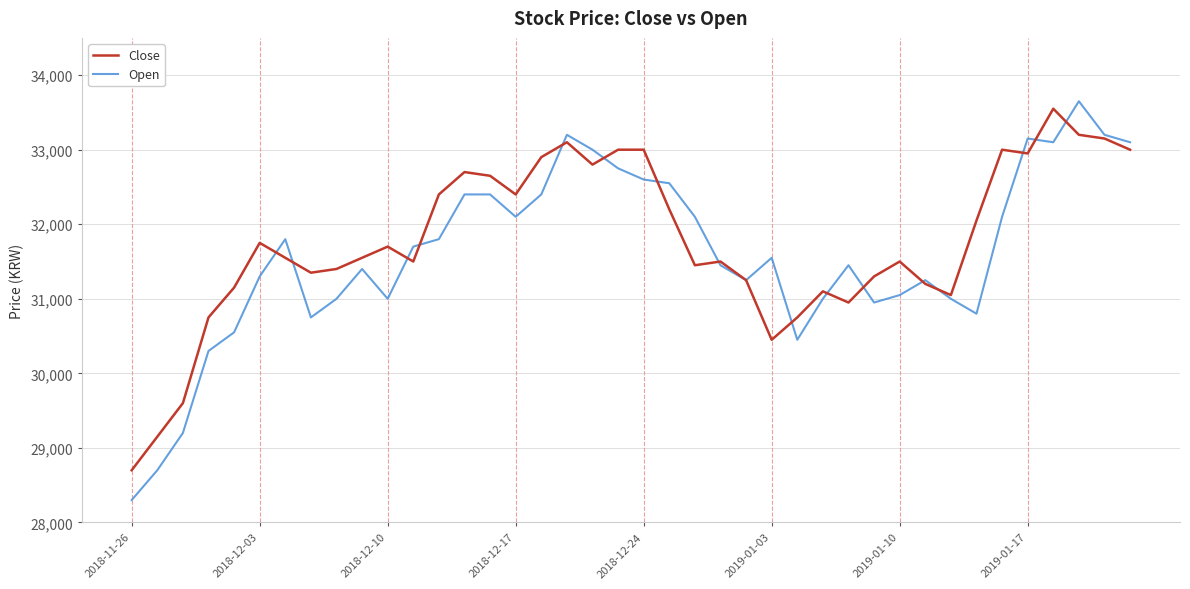

What is the greatest value displayed?

33650